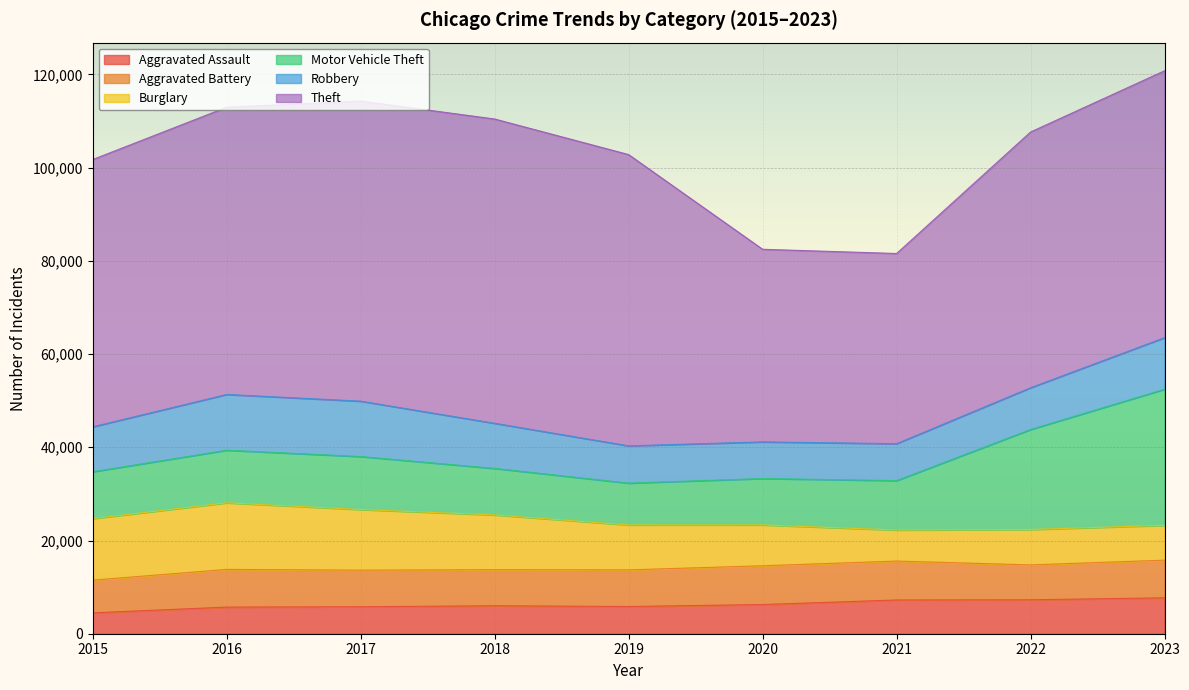

Rank the series by their maximum value, from highest to lowest.

Theft, Motor Vehicle Theft, Burglary, Robbery, Aggravated Battery, Aggravated Assault